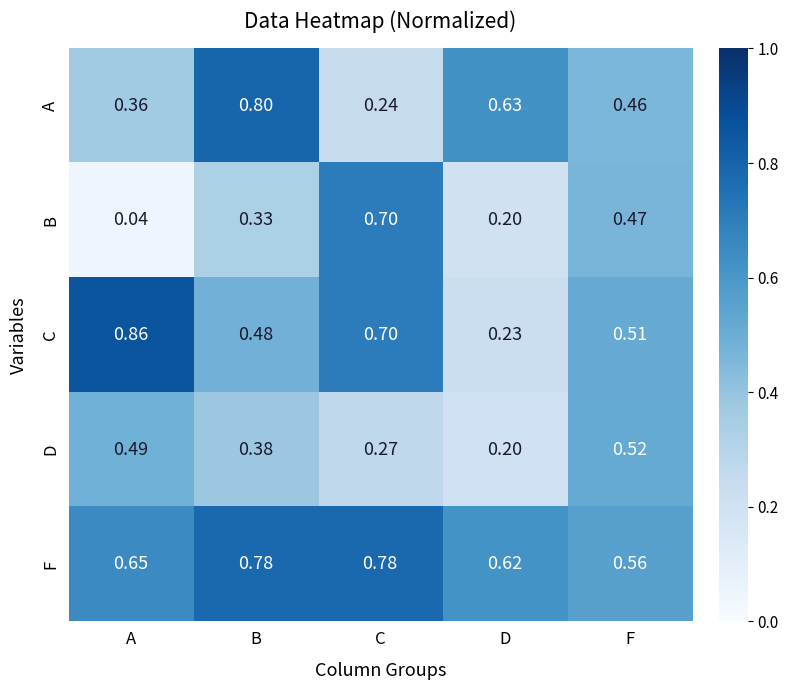

At how many categories does at least one series exceed 0?

5